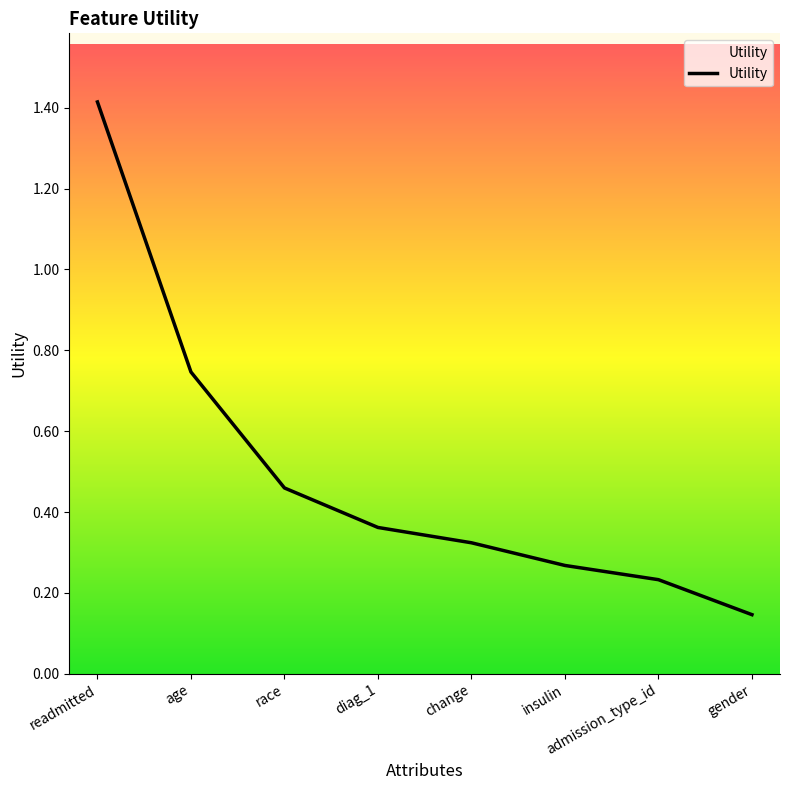

Where is the data nearest to the value 0?

gender